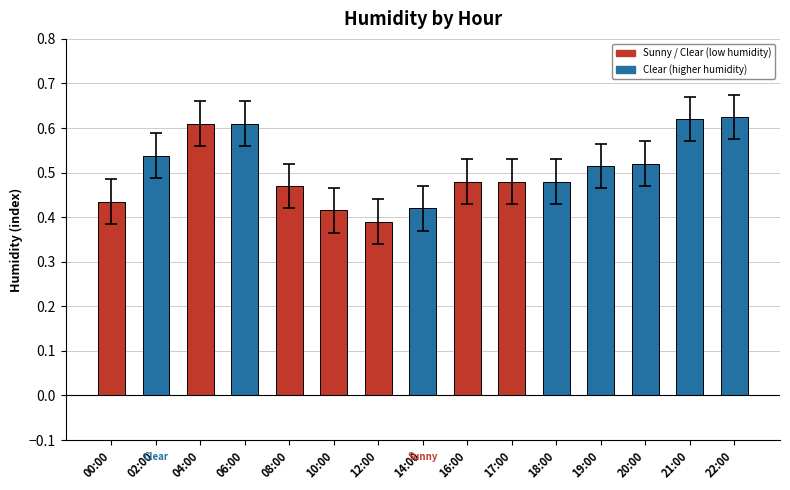

Count the values in the range 0 to 1.

15